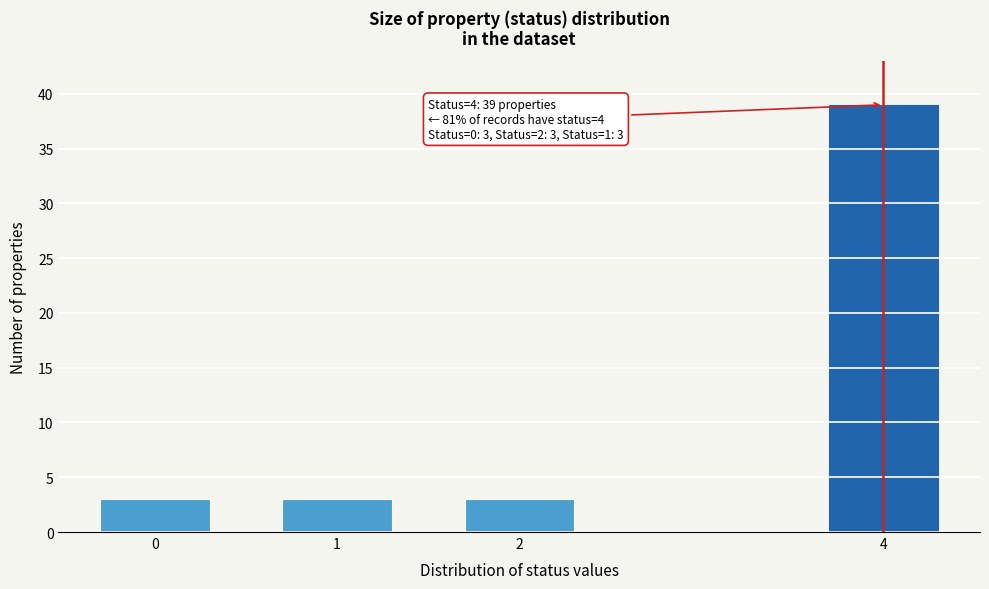

Reading left to right, transcribe all the data shown in this chart.

0=3	1=3	2=3	4=39